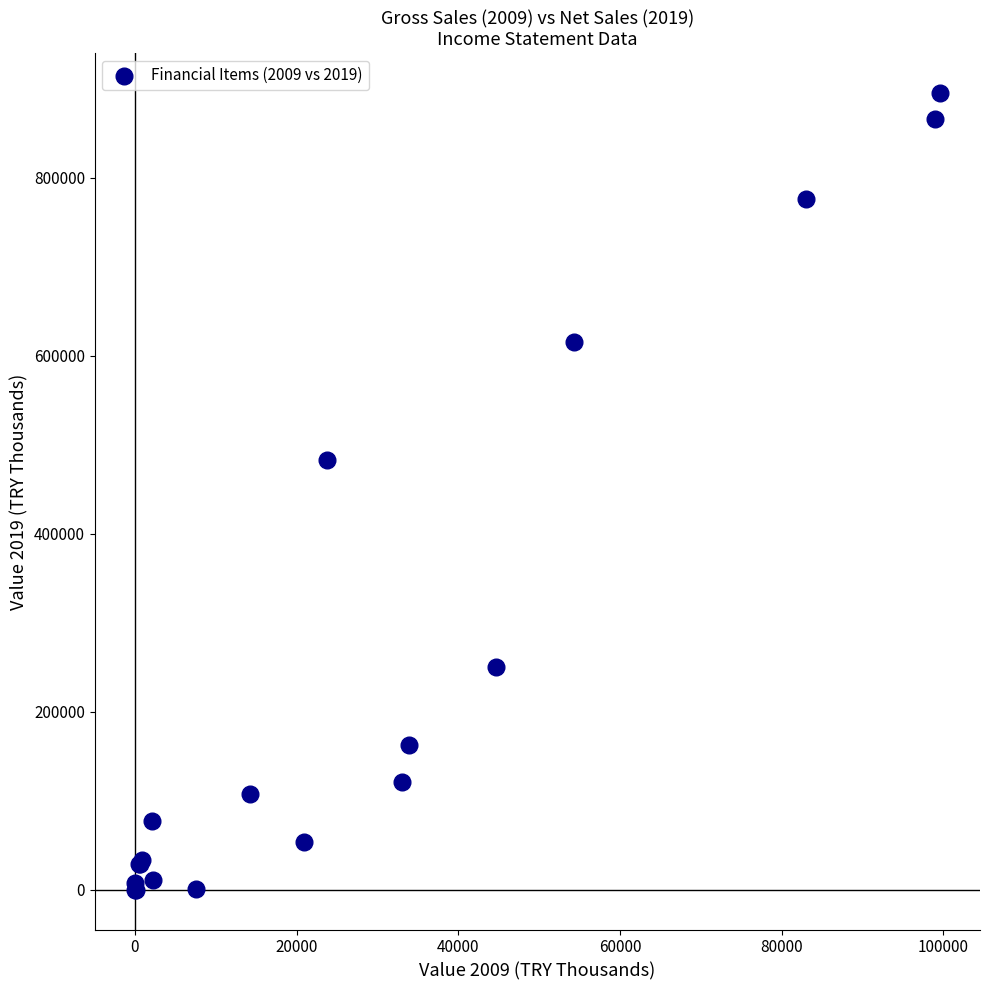

What Y value in the scatter plot is closest to 447472?

483243.9